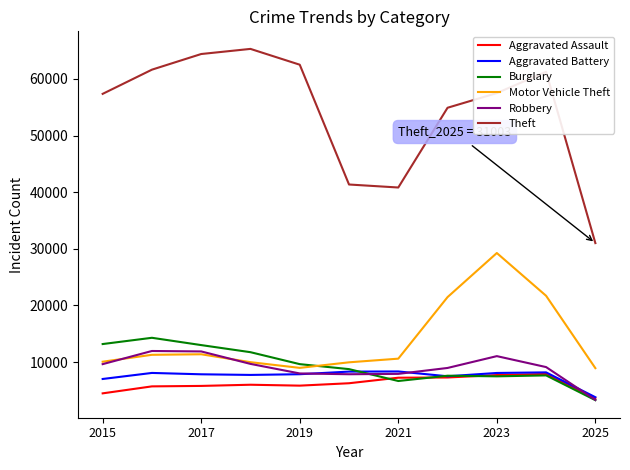

Which series has the widest spread of values?

Theft